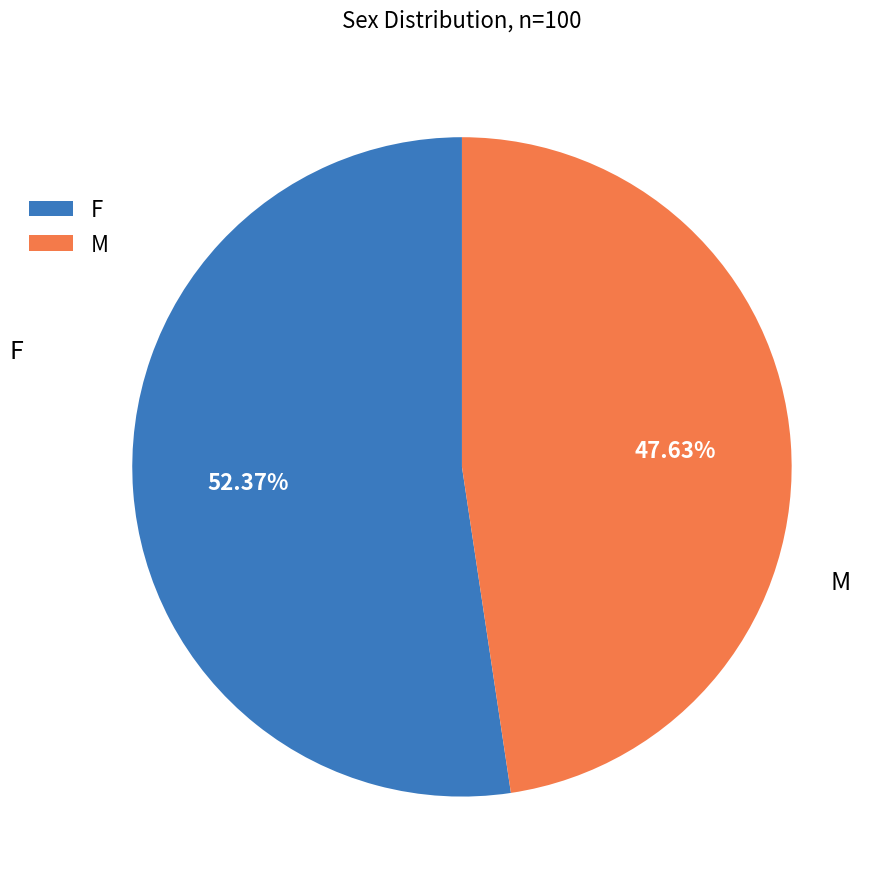

What is the ratio of the value at M to the value at F?

0.9